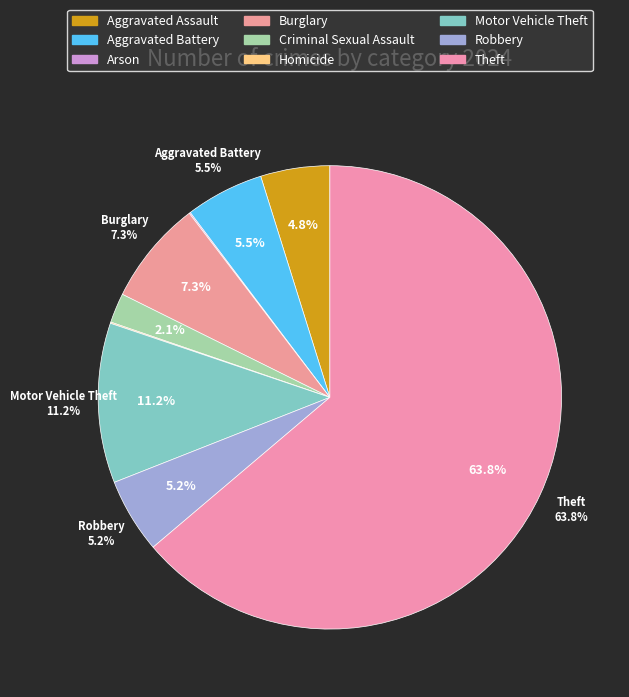

How many segments does this pie chart have?

9